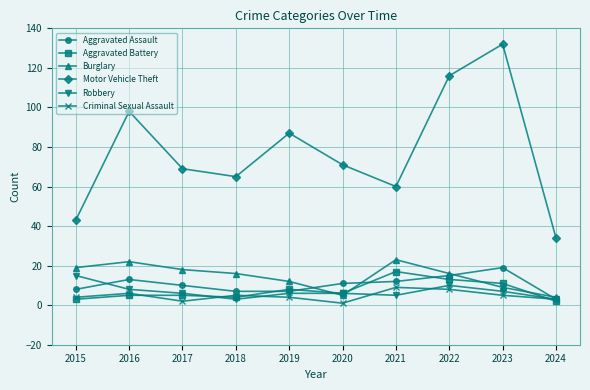

True or false: Motor Vehicle Theft has a value of 65 at 2018.

True